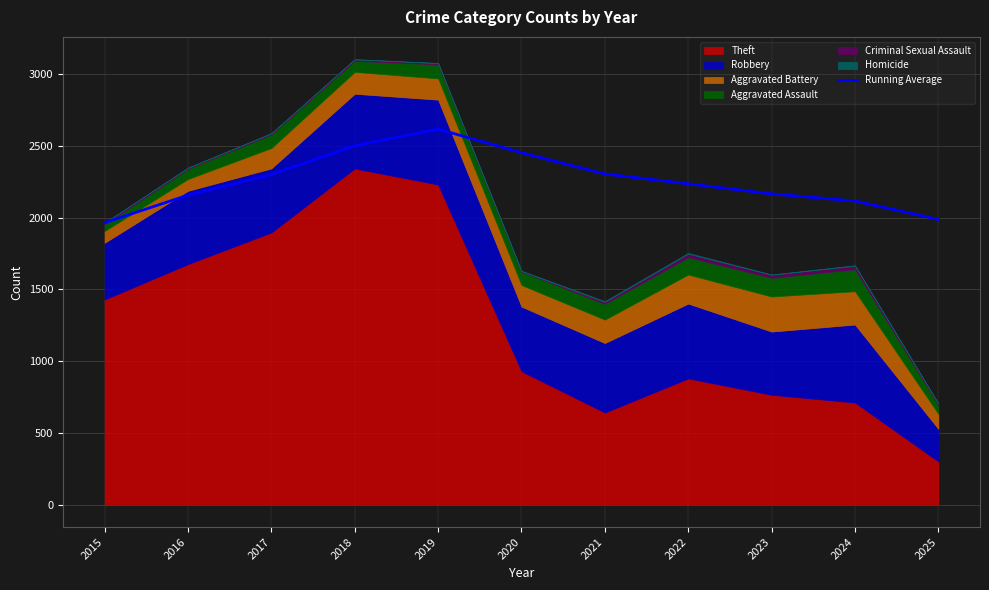

Where is the data nearest to the value 2290?

2017